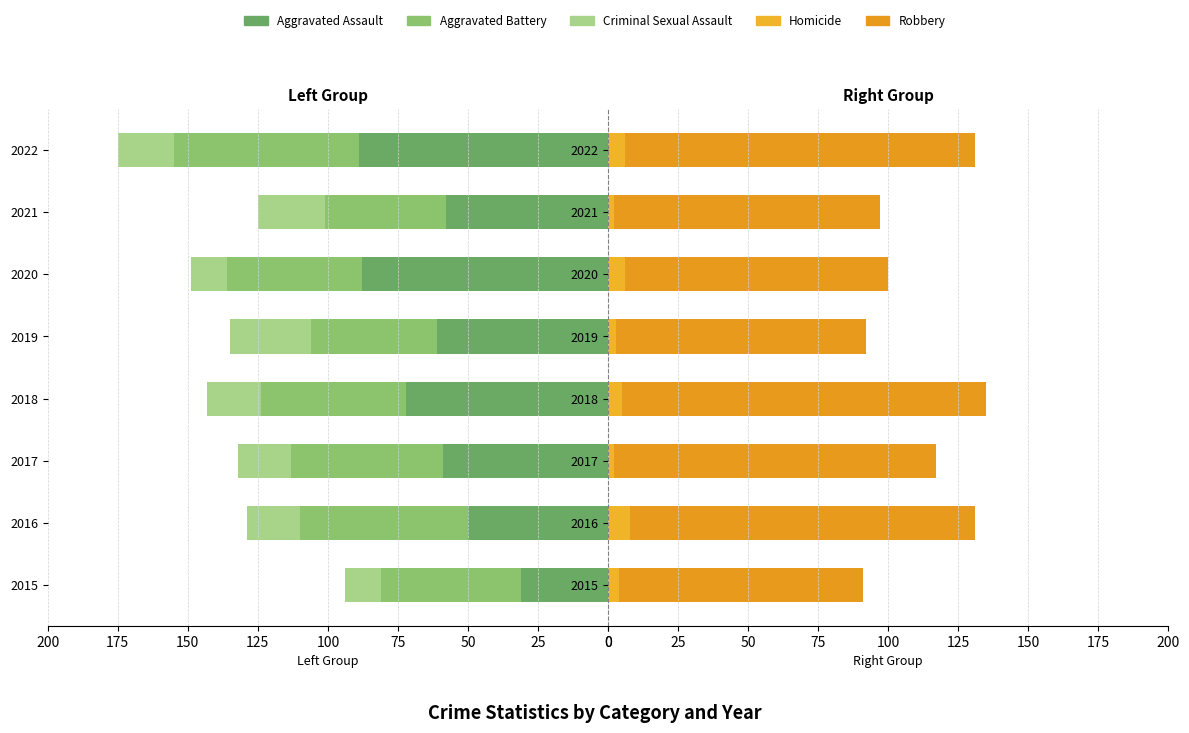

What is the value of the Aggravated Battery bar at the 3rd from the left?

-54